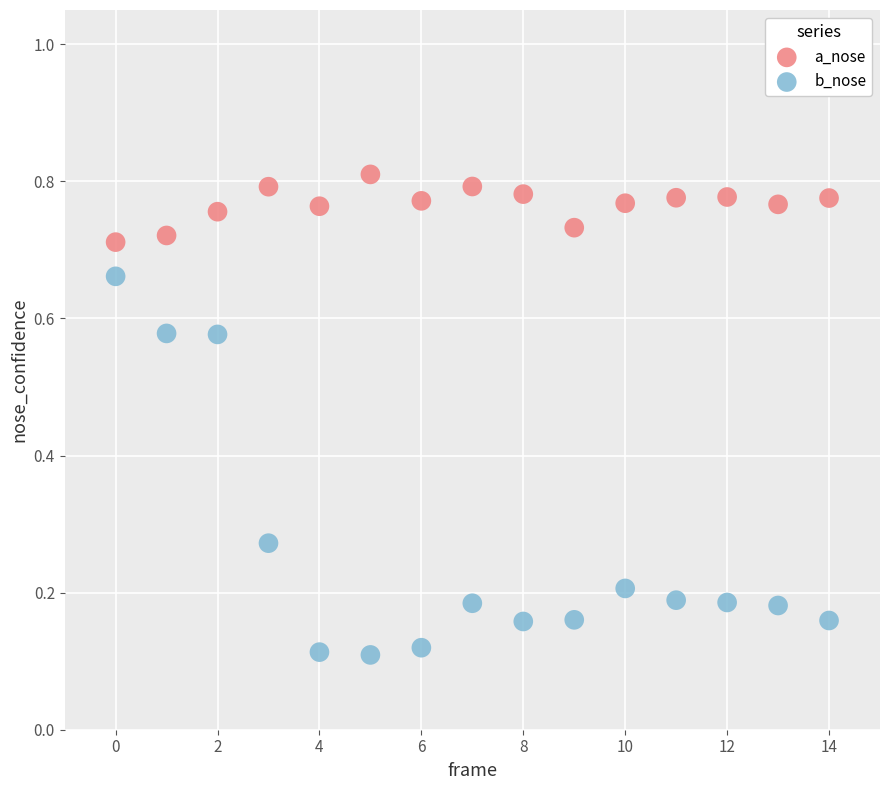

Which series has the largest Y range (max minus min)?

b_nose